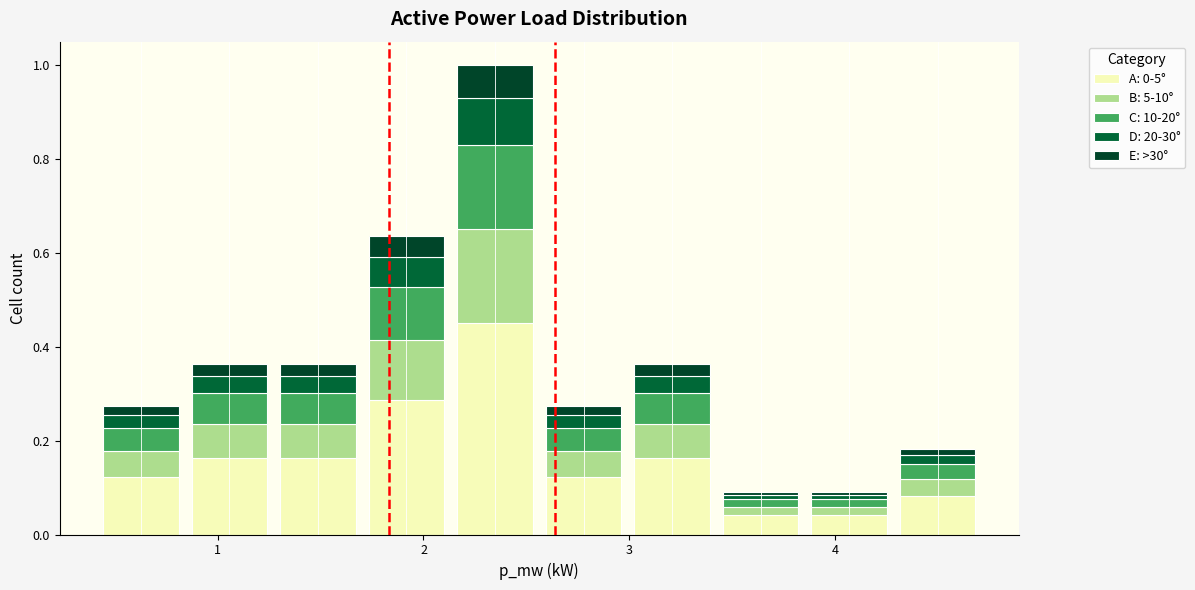

Reading left to right, transcribe this chart: for each stacked bar, give the range it covers on the x-axis and its total height. Neither the bar edges nor the heights are printed on the chart, so give them approximately, as read against the axes.

0.4 to 0.8: 0.28
0.8 to 1.3: 0.36
1.3 to 1.7: 0.36
1.7 to 2.1: 0.64
2.1 to 2.6: 1.00
2.6 to 3.0: 0.28
3.0 to 3.4: 0.36
3.4 to 3.9: 0.10
3.9 to 4.3: 0.10
4.3 to 4.7: 0.18